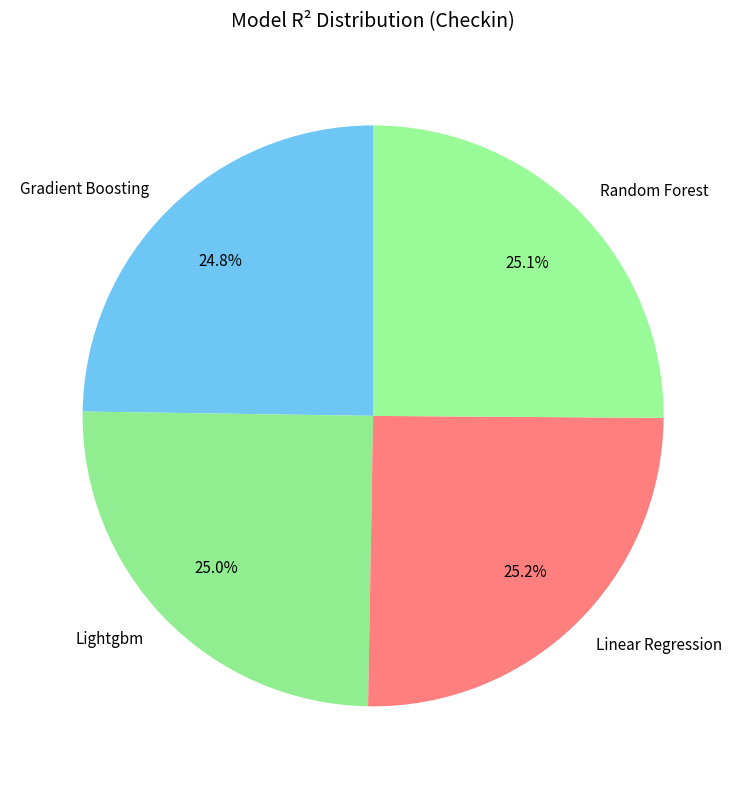

Count the number of slices in the pie.

4